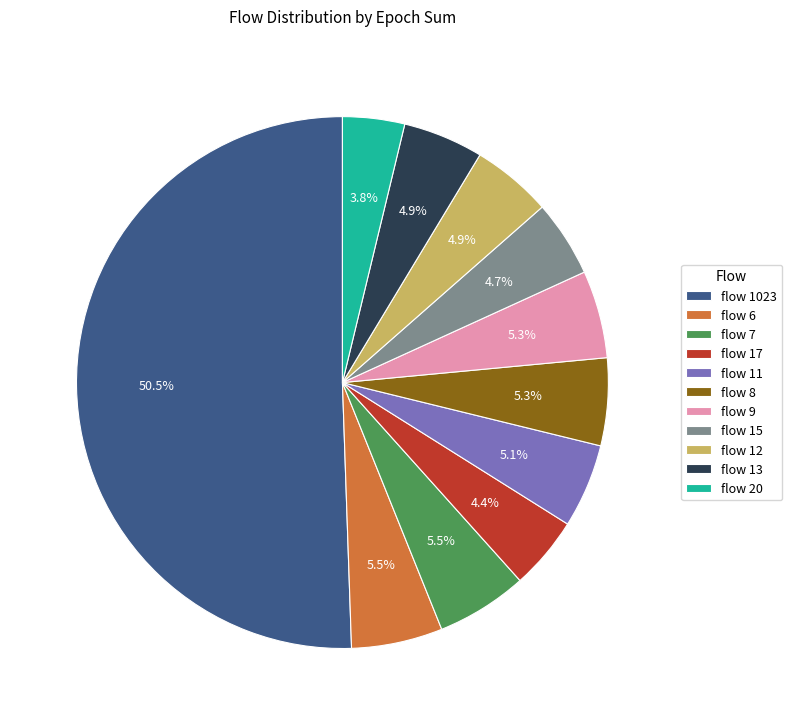

Approximately how many times larger is the value at flow 7 compared to flow 9?

1.0